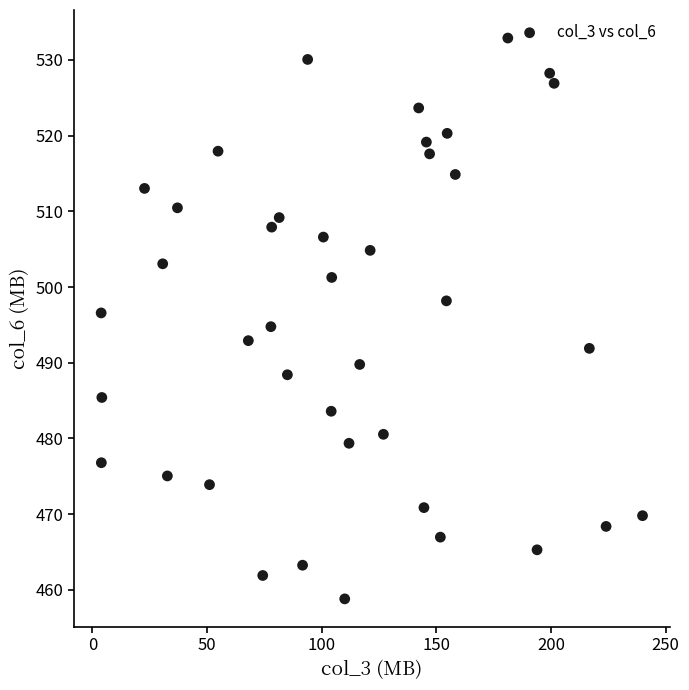

What is the range of Y values (max minus min)?

74.1